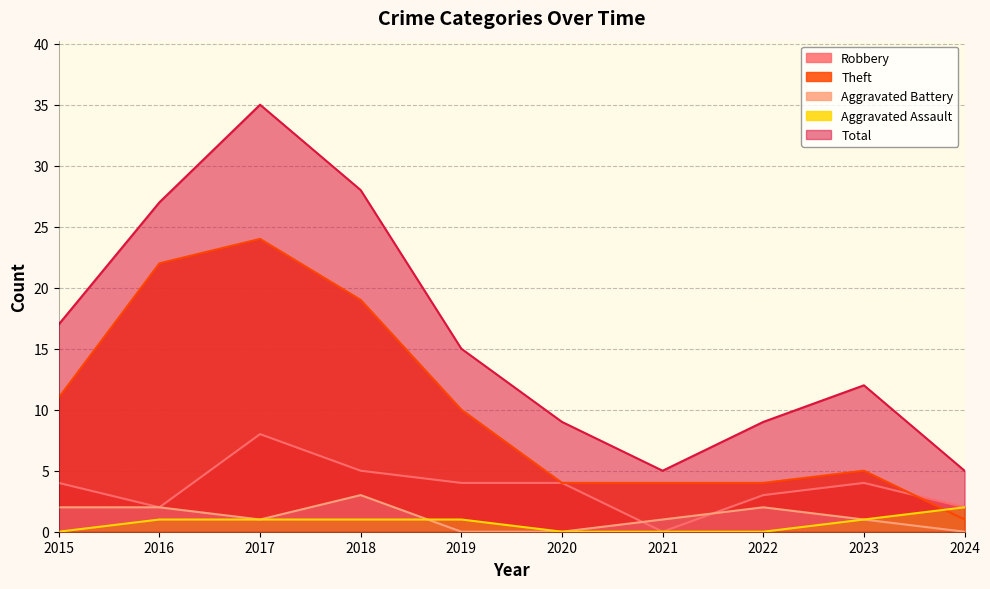

Reading right to left, transcribe all the data shown in this chart.

Robbery: 2024=2	2023=4	2022=3	2021=0	2020=4	2019=4	2018=5	2017=8	2016=2	2015=4
Theft: 2024=1	2023=5	2022=4	2021=4	2020=4	2019=10	2018=19	2017=24	2016=22	2015=11
Aggravated Battery: 2024=0	2023=1	2022=2	2021=1	2020=0	2019=0	2018=3	2017=1	2016=2	2015=2
Aggravated Assault: 2024=2	2023=1	2022=0	2021=0	2020=0	2019=1	2018=1	2017=1	2016=1	2015=0
Total: 2024=5	2023=12	2022=9	2021=5	2020=9	2019=15	2018=28	2017=35	2016=27	2015=17